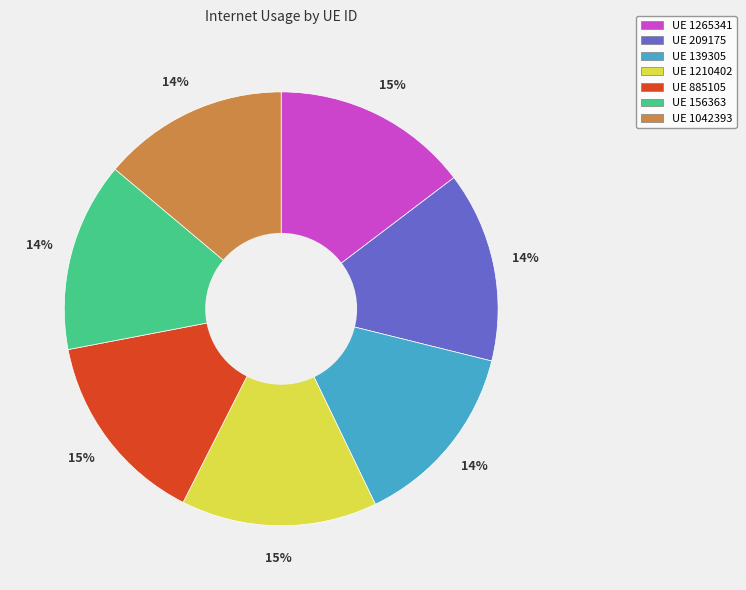

How many segments does this pie chart have?

7